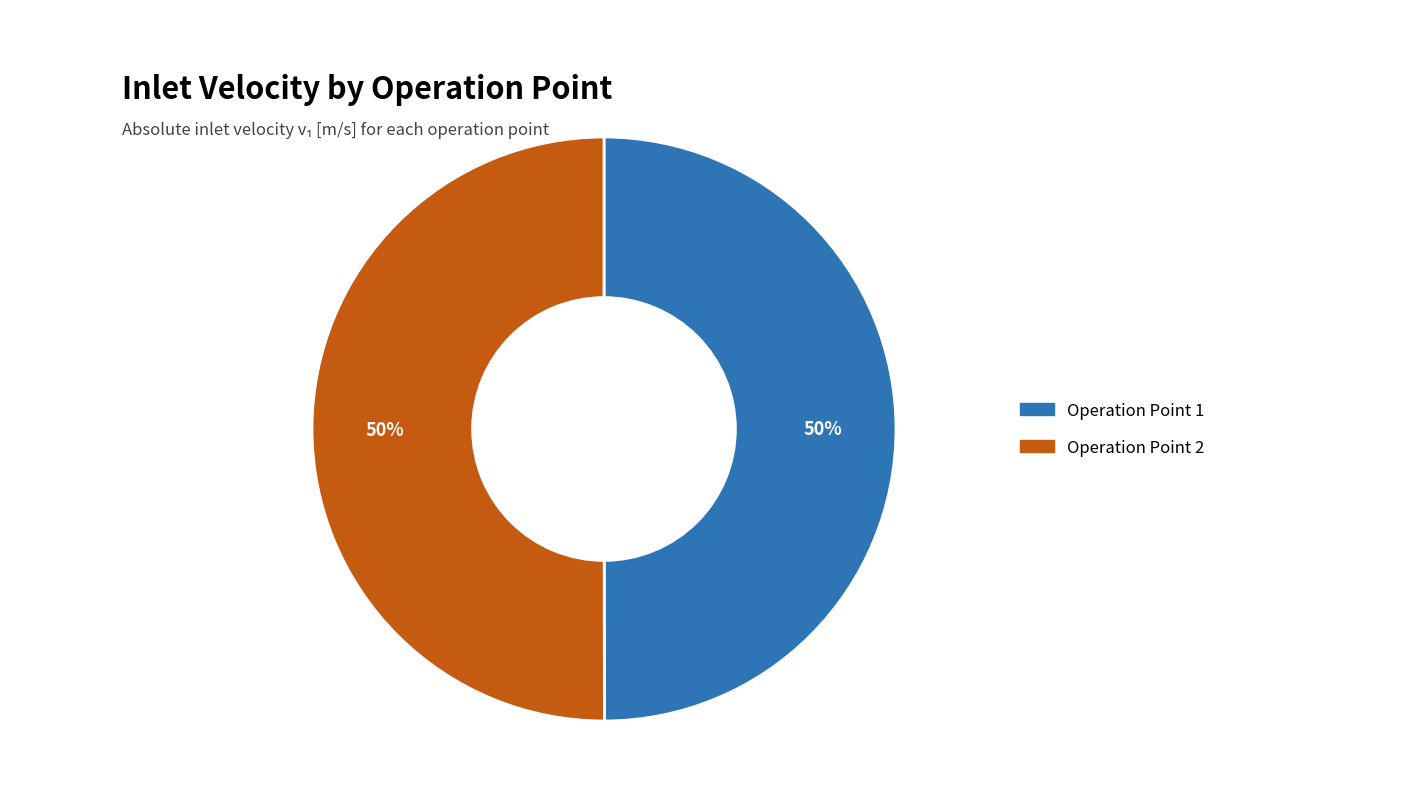

The Operation Point 1 slice represents 50% of the pie. True or false?

True